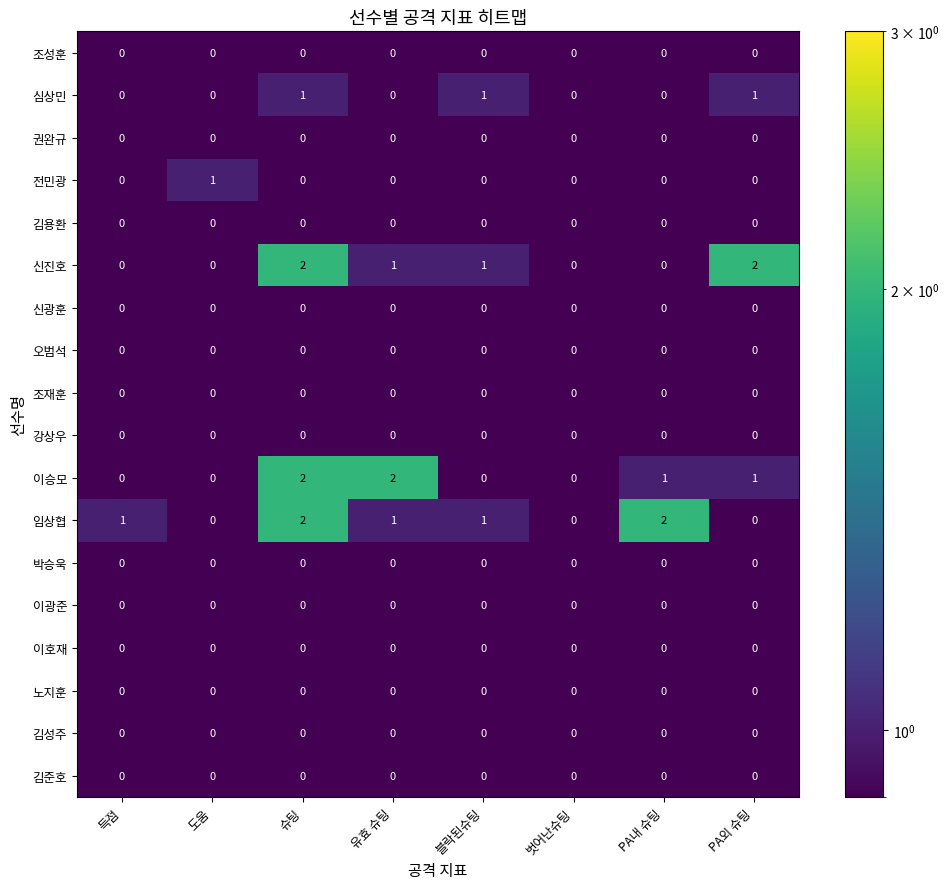

Which series has the largest total across all categories?

임상협